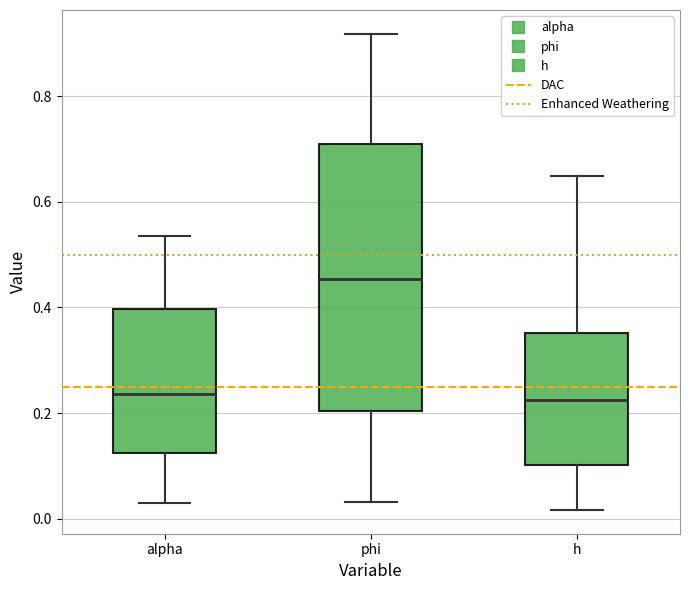

Reading left to right, transcribe this box plot: for each box, give where its median line is, the range the box spans, and where its two whiskers end, as read against the y-axis. The values are not printed on the chart, so give them approximately, as read against the axis.

alpha: median 0.24, box 0.12 to 0.40, whiskers 0.02 to 0.54
phi: median 0.46, box 0.20 to 0.70, whiskers 0.04 to 0.92
h: median 0.22, box 0.10 to 0.36, whiskers 0.02 to 0.64